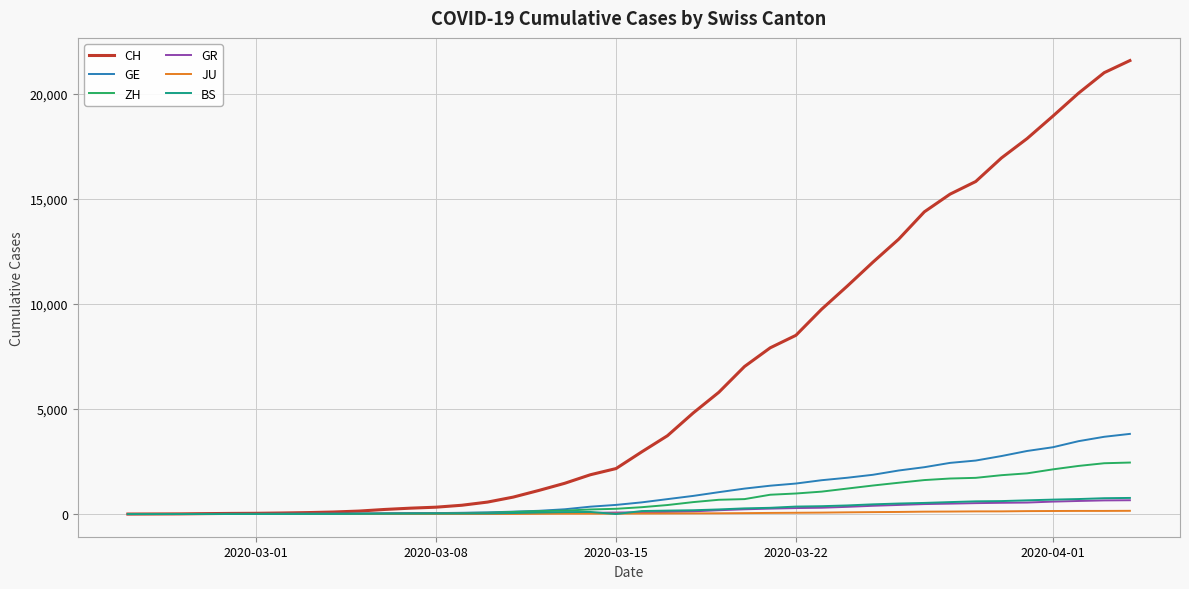

Which series has the largest range (max minus min)?

CH